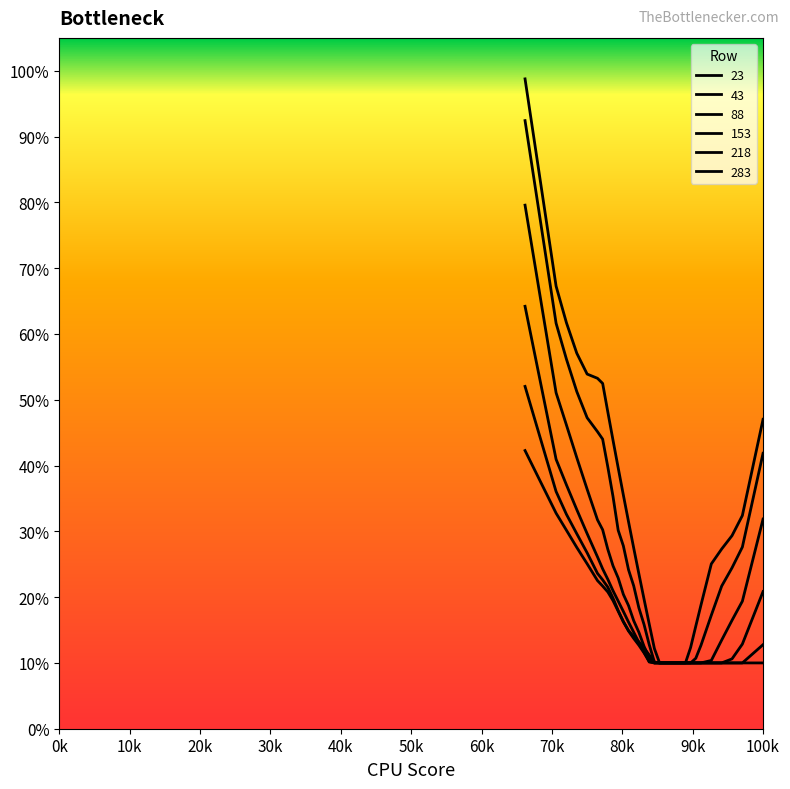

Does the chart have visible grid lines?

No